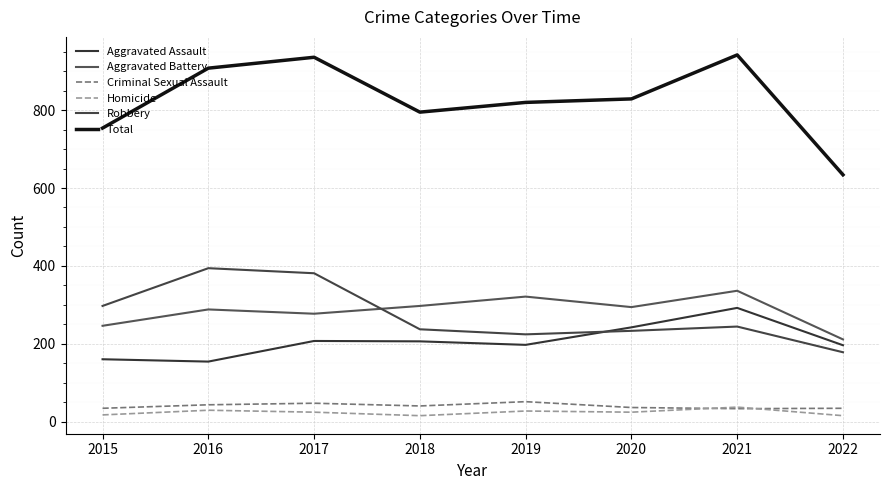

The Criminal Sexual Assault series shows 20 at 2022. True or false?

False